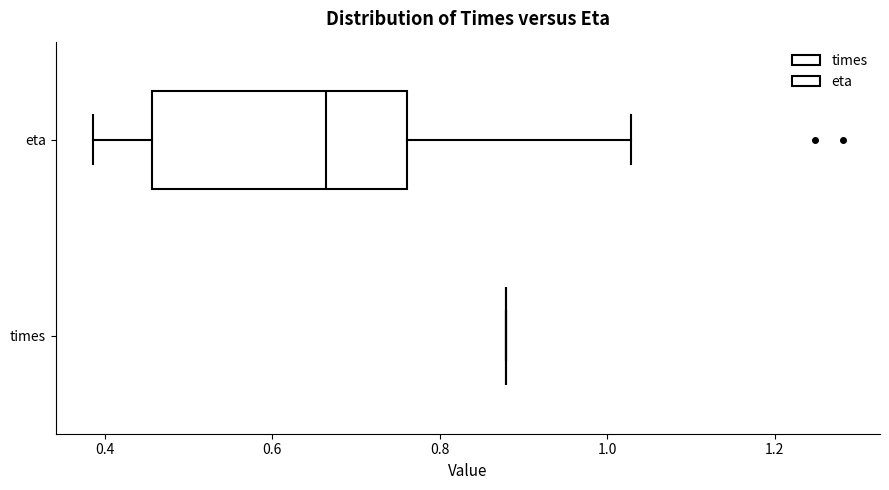

Reading bottom to top, read every box against the x-axis: the position of its median line, the range the box covers, and the ends of its whiskers. The values are not printed on the chart, so give them approximately, as read against the axis.

times: box collapsed to a line at 0.88, whiskers 0.88 to 0.88
eta: median 0.66, box 0.46 to 0.76, whiskers 0.38 to 1.02